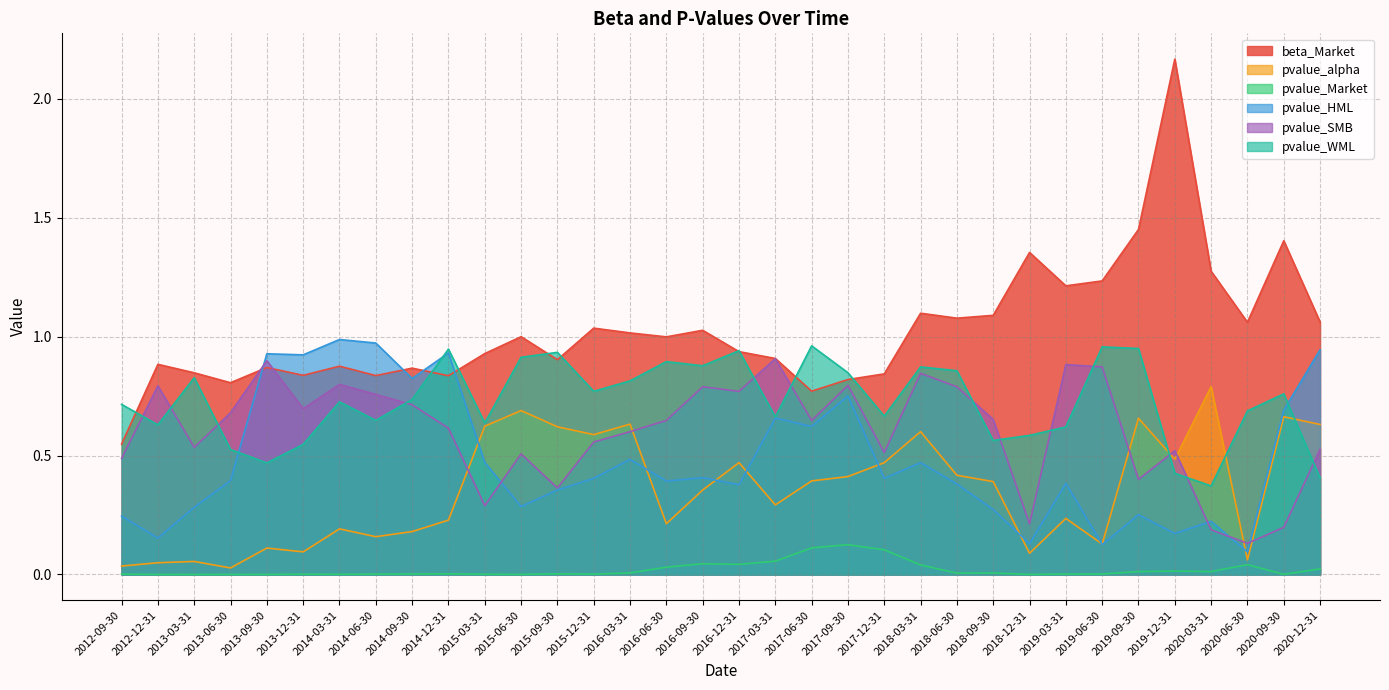

Does the chart display data point markers on the line(s)?

No